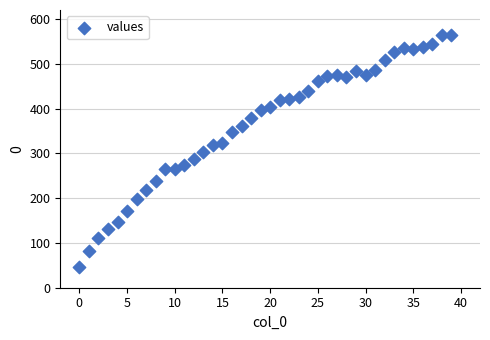

What is the range of Y values (max minus min)?

518